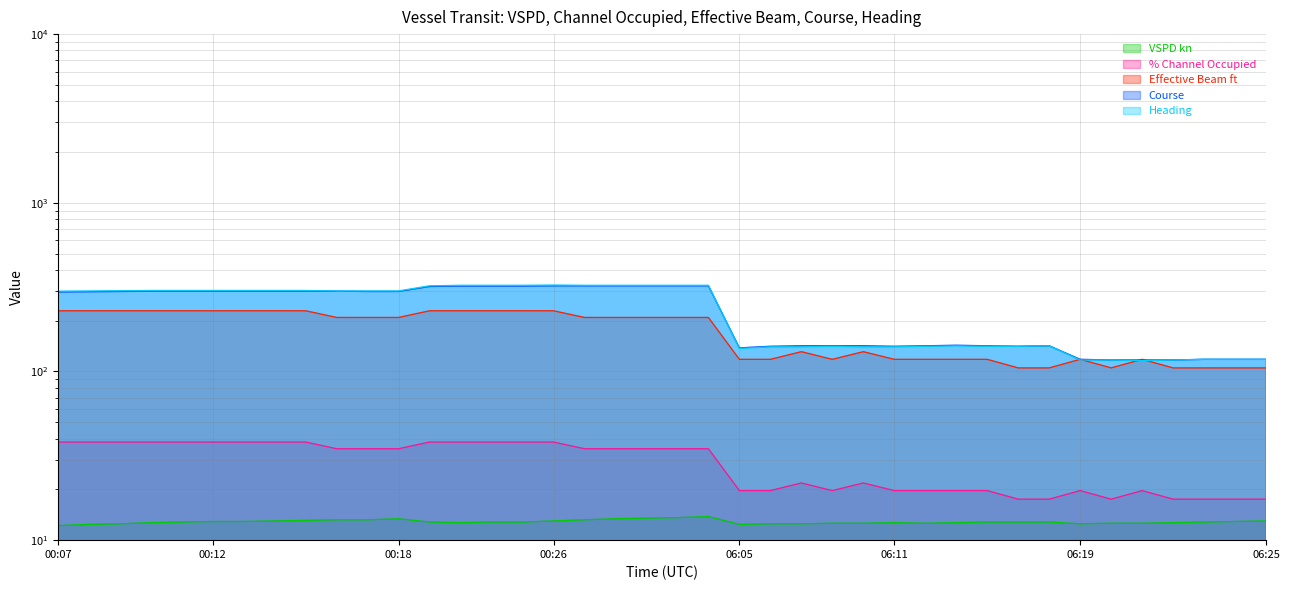

What is the highest value of the % Channel Occupied series?

38.2